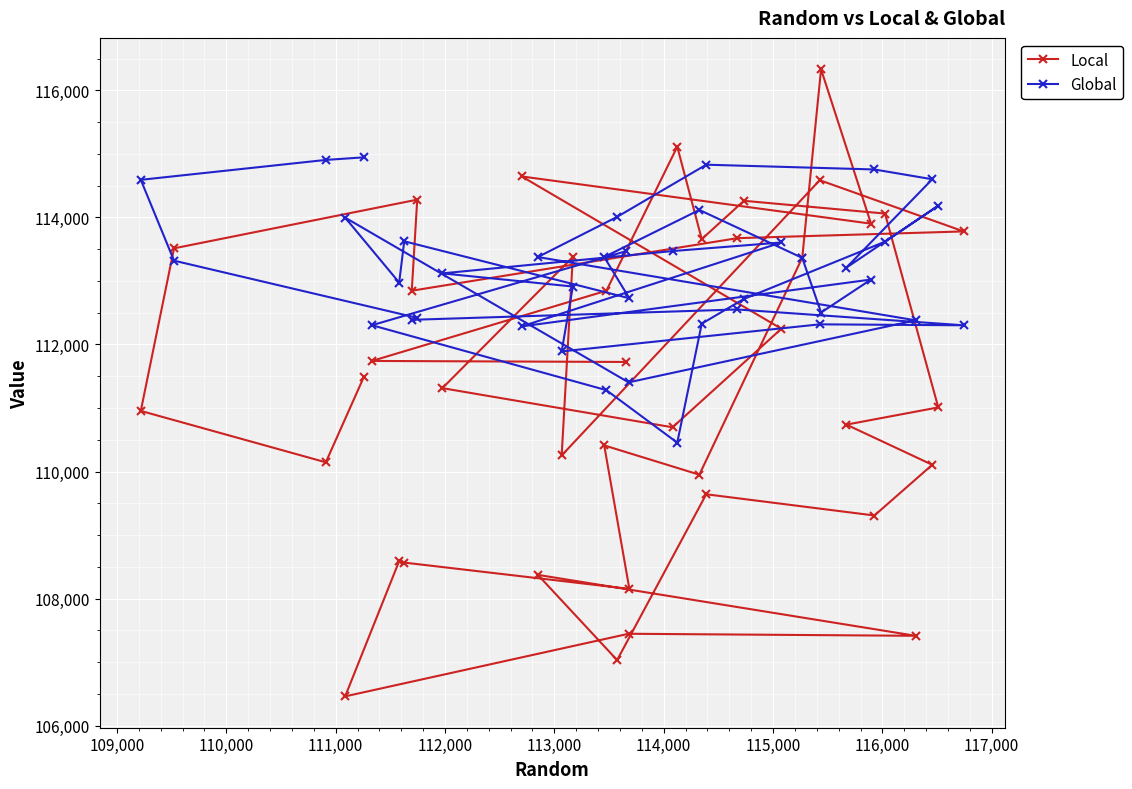

Which series has the largest total across all categories?

Global